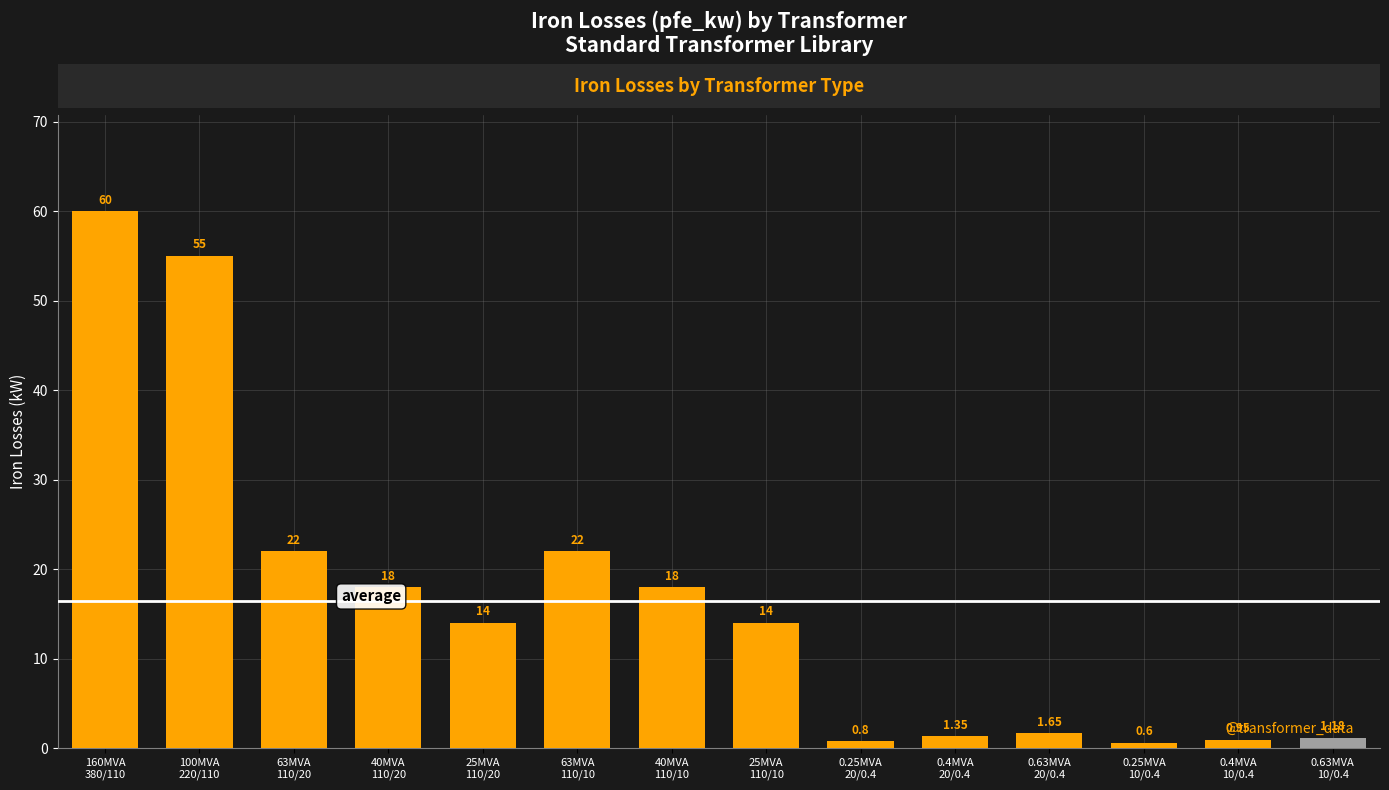

What is the change in value from 100MVA
220/110 to 25MVA
110/20?

-41.0